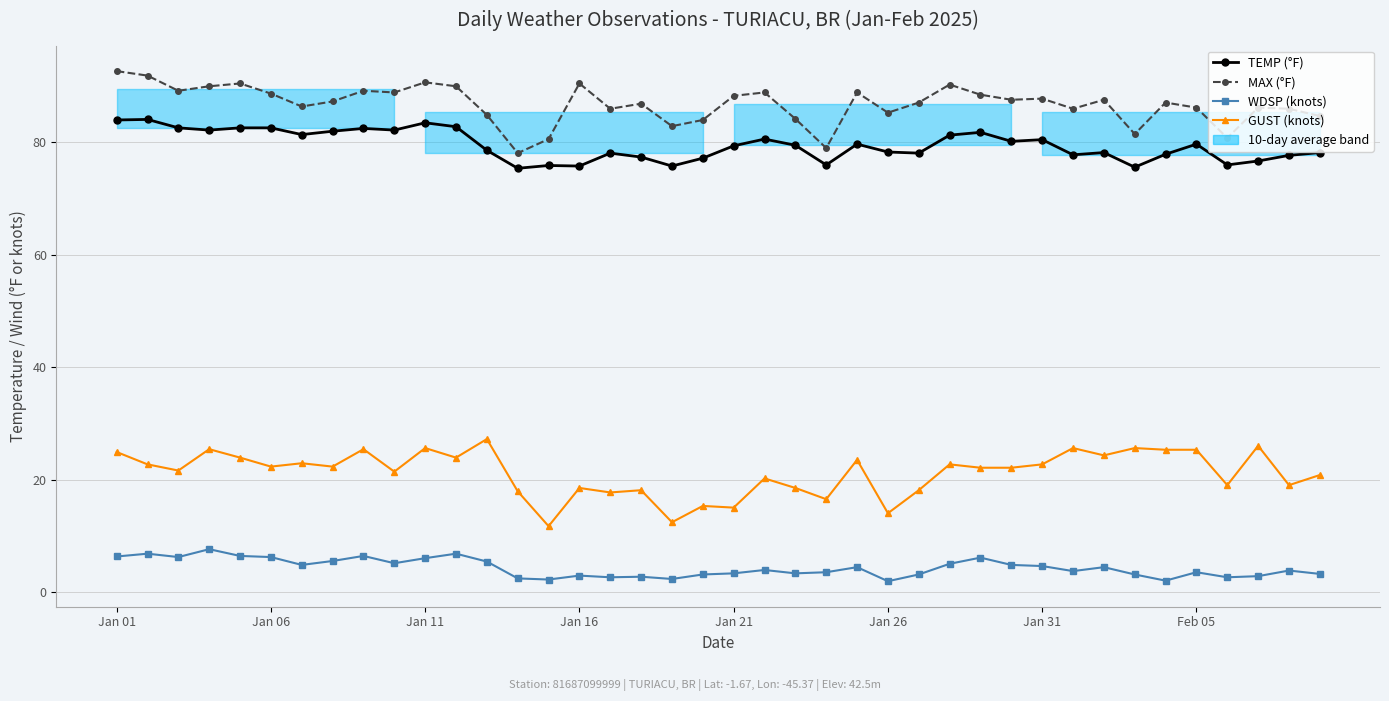

At how many categories does at least one series exceed 53?

40